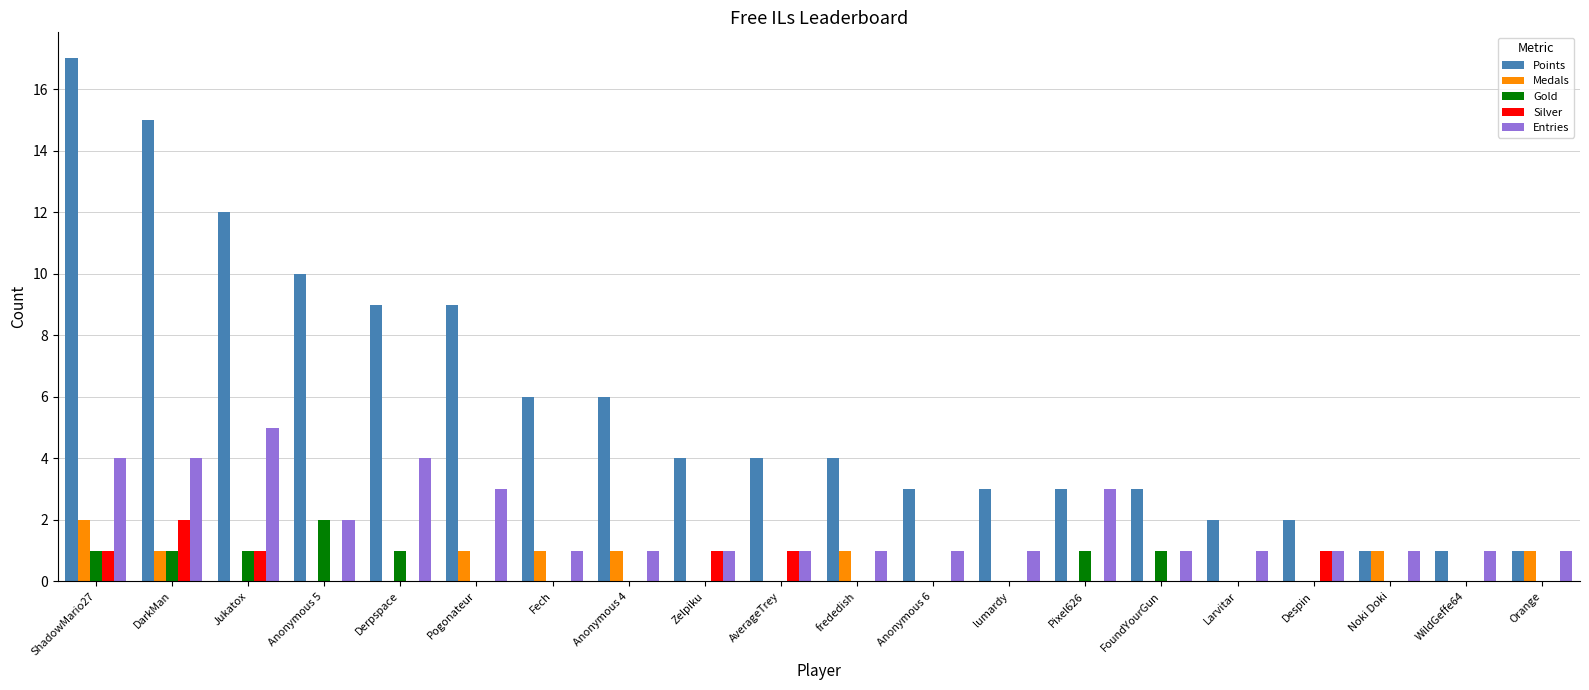

What is the spread (max minus min) of values at Noki Doki?

1